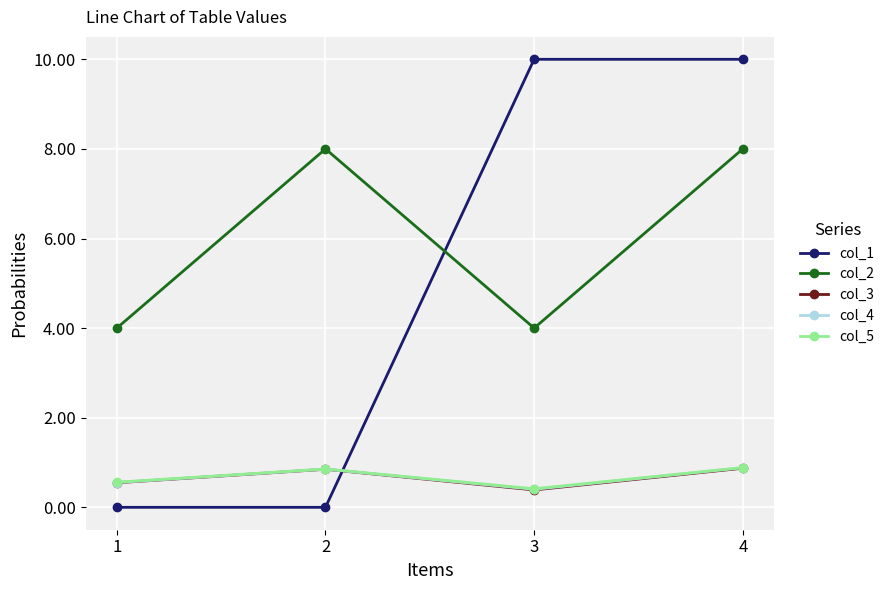

What are all the series names shown in the legend?

col_1, col_2, col_3, col_4, col_5